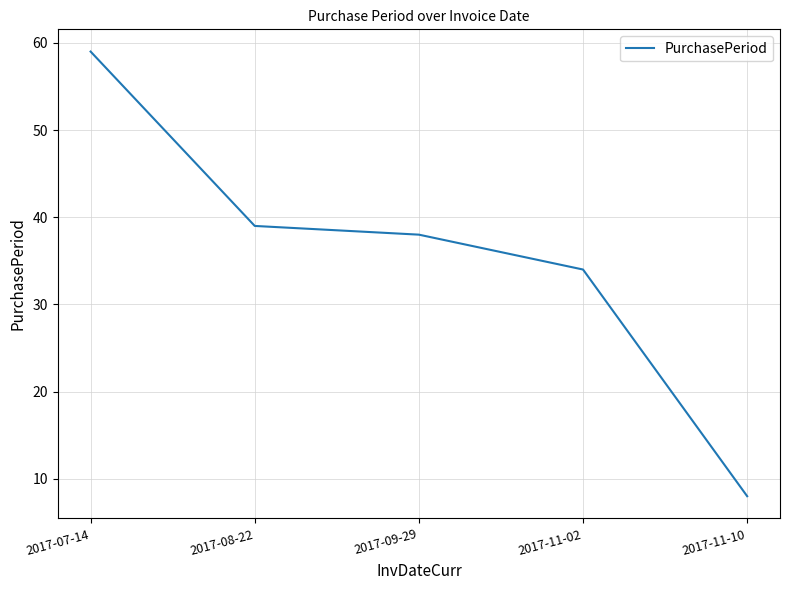

What is the change in value from 2017-08-22 to 2017-11-10?

-31